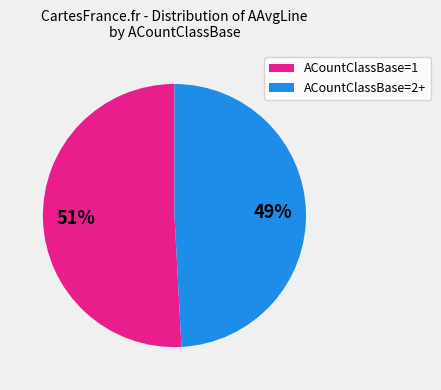

To the nearest percent, what is the difference between the largest and smallest slice percentages?

2%